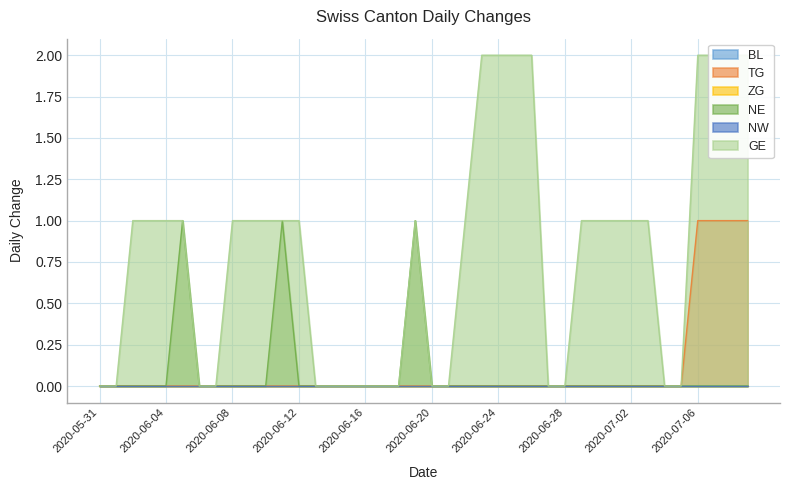

Rank the categories by GE value from lowest to highest.

2020-05-31, 2020-06-01, 2020-06-06, 2020-06-07, 2020-06-13, 2020-06-14, 2020-06-15, 2020-06-16, 2020-06-17, 2020-06-18, 2020-06-20, 2020-06-21, 2020-06-27, 2020-06-28, 2020-07-04, 2020-07-05, 2020-06-02, 2020-06-03, 2020-06-04, 2020-06-05, 2020-06-08, 2020-06-09, 2020-06-10, 2020-06-11, 2020-06-12, 2020-06-19, 2020-06-22, 2020-06-29, 2020-06-30, 2020-07-01, 2020-07-02, 2020-07-03, 2020-06-23, 2020-06-24, 2020-06-25, 2020-06-26, 2020-07-06, 2020-07-07, 2020-07-08, 2020-07-09